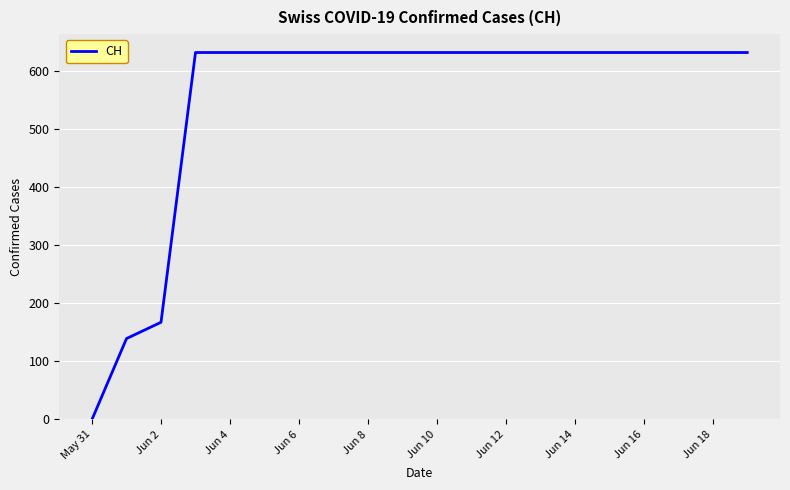

What is the sum of all values?

11033